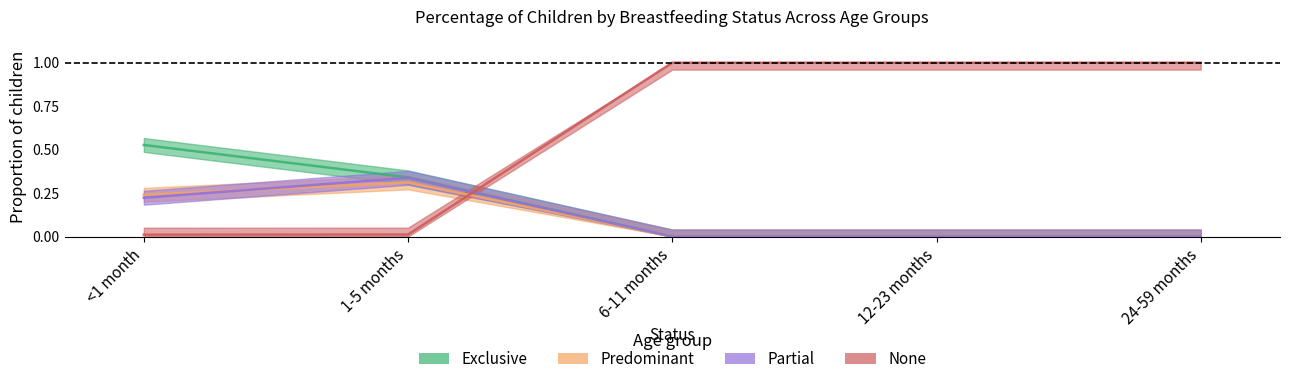

Reading left to right, extract all data points from this chart.

Exclusive: 0.5	0.3	0.0	0.0	0.0
Predominant: 0.2	0.3	0.0	0.0	0.0
Partial: 0.2	0.3	0.0	0.0	0.0
None: 0.0	0.0	1.0	1.0	1.0